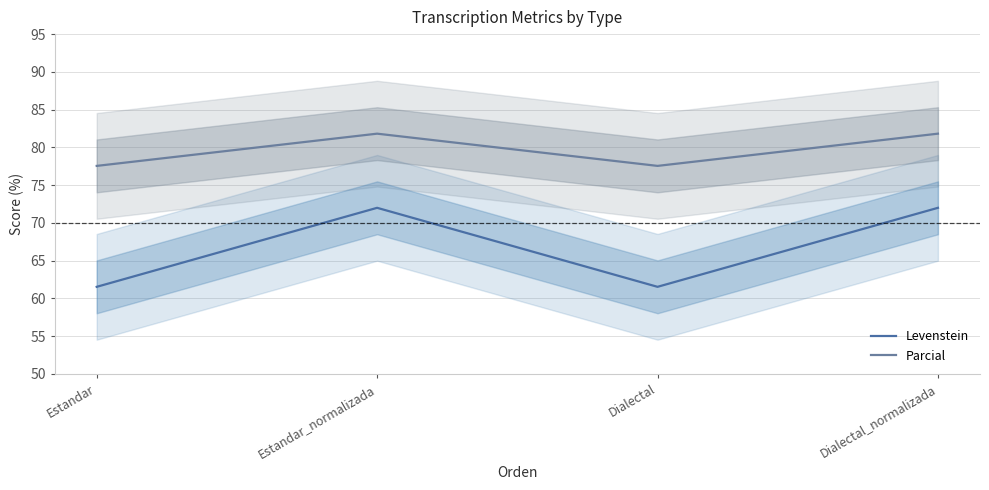

What is the maximum value for Levenstein?

72.0